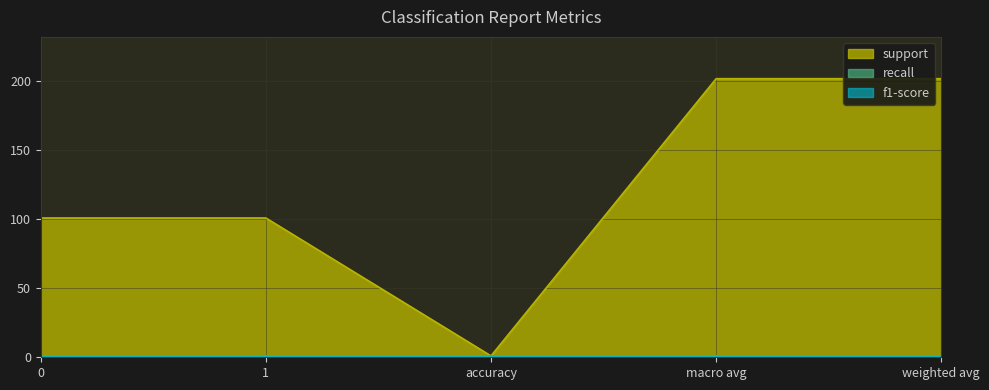

True or false: f1-score has more than 2 points higher than both neighbors.

False